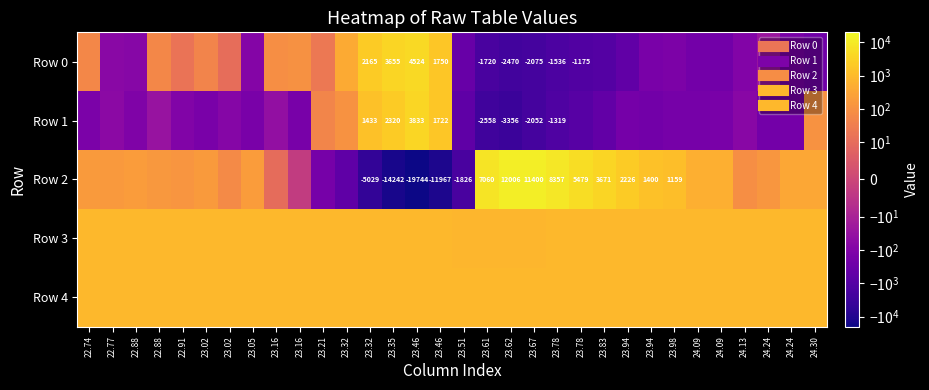

Which category has the lowest value across all series?

23.46